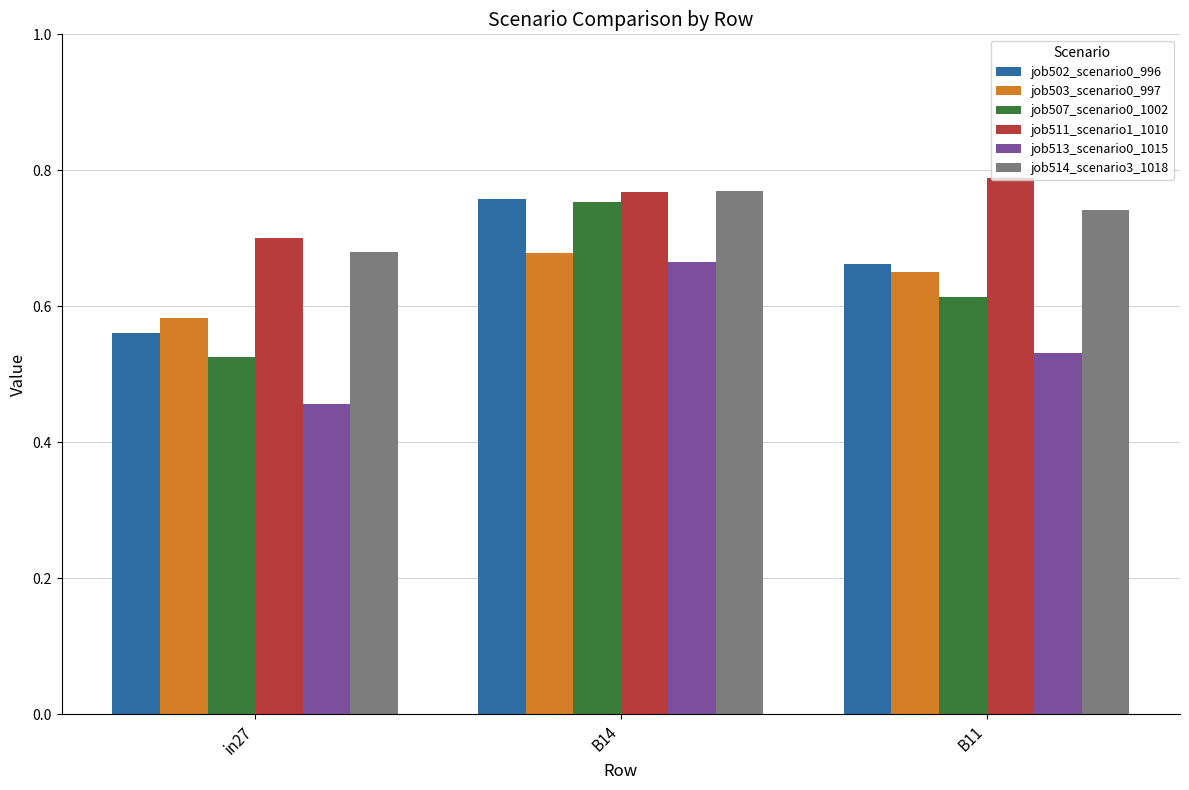

What is the sum of the job502_scenario0_996 values at in27 and B14?

1.3